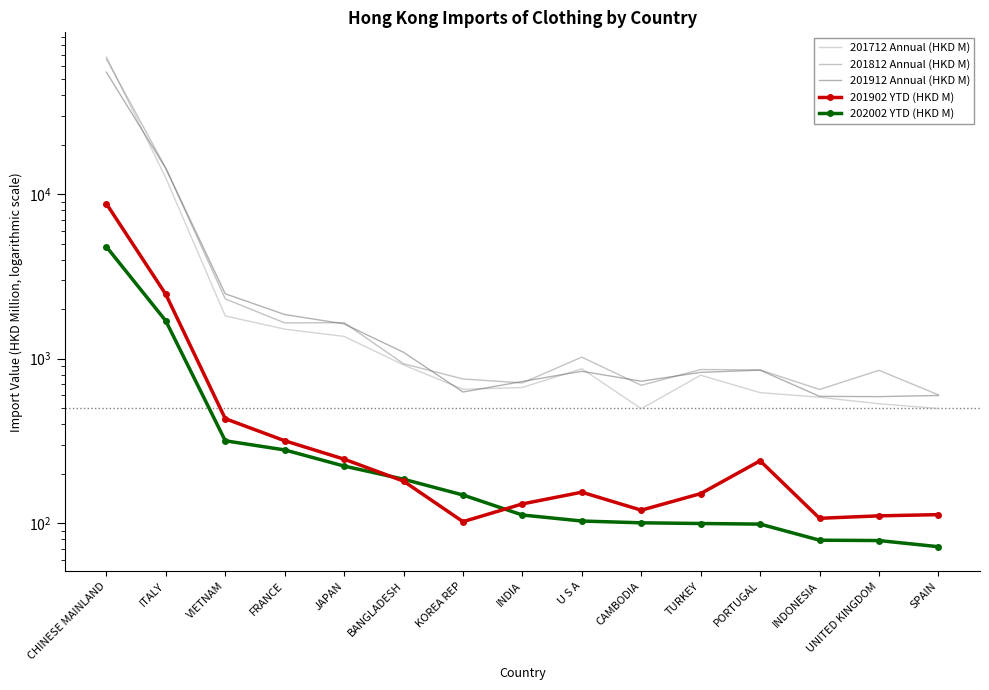

Is it true that 202002 YTD (HKD M) equals 24.4 at SPAIN?

False